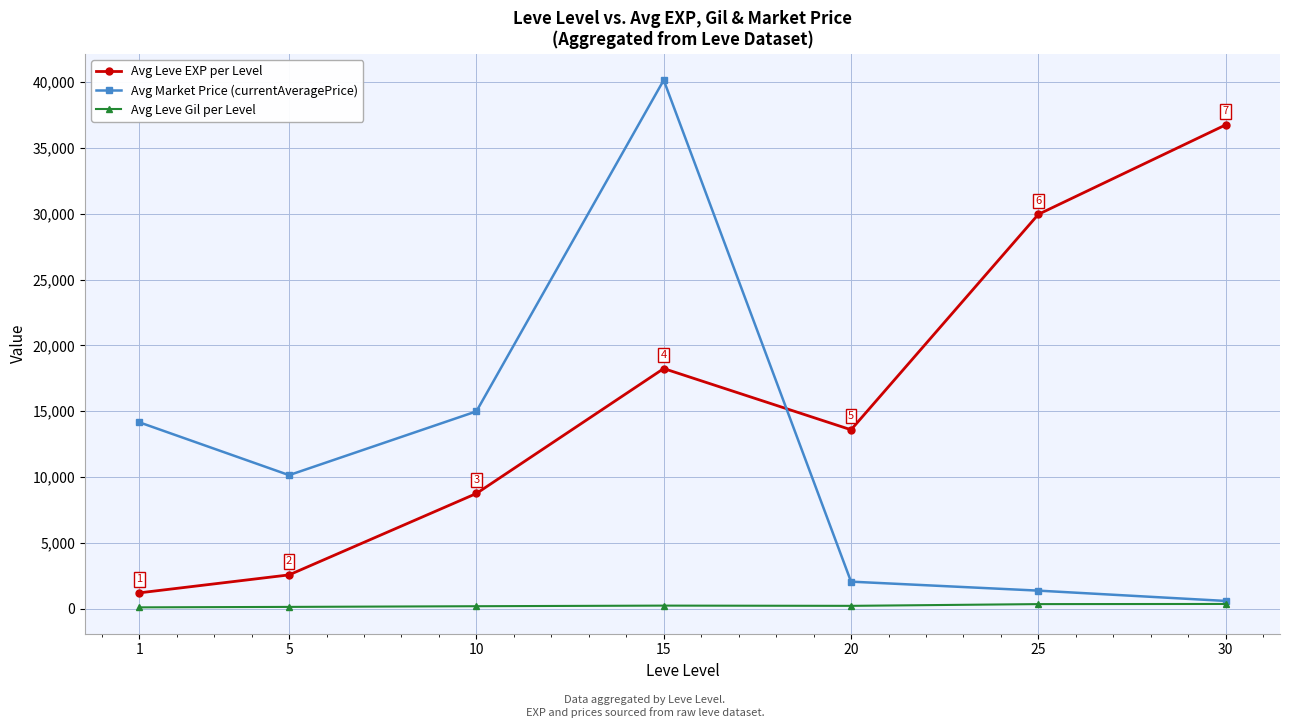

What is the total value across all series at 30?

37714